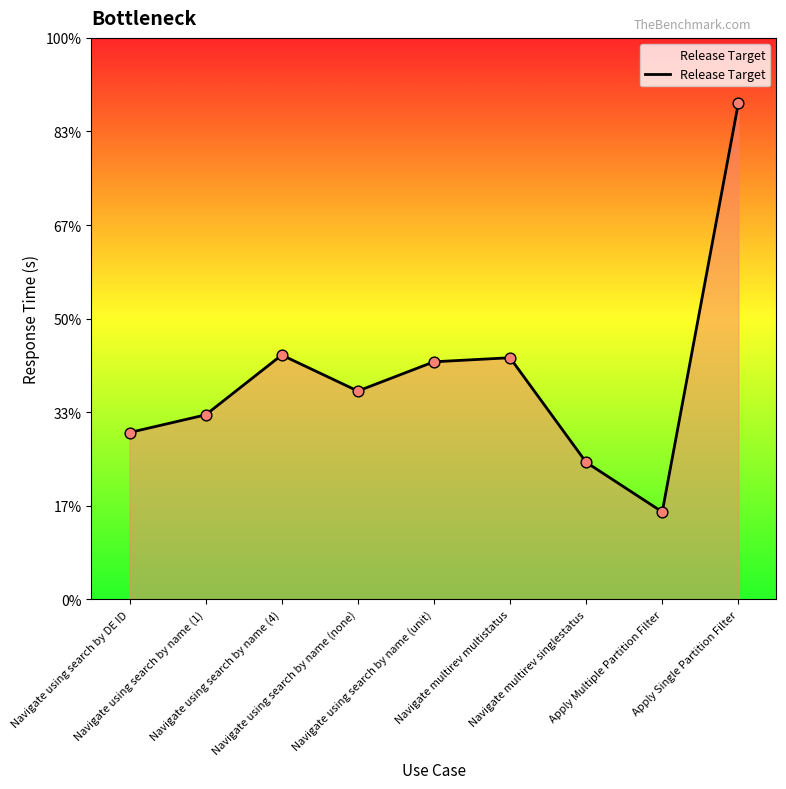

What is the change in value from Navigate using search by name (1) to Navigate multirev multistatus?

+1.2